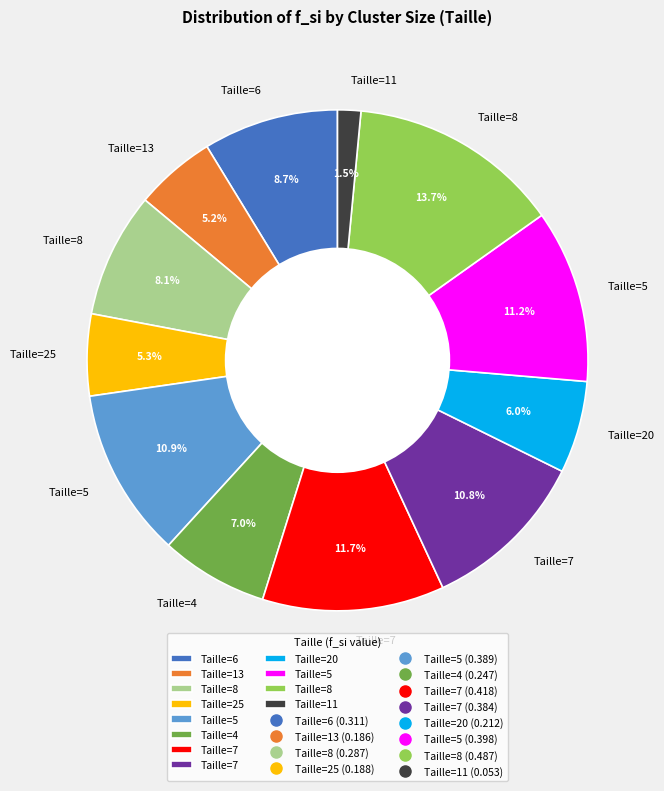

Does any single category account for the majority?

No